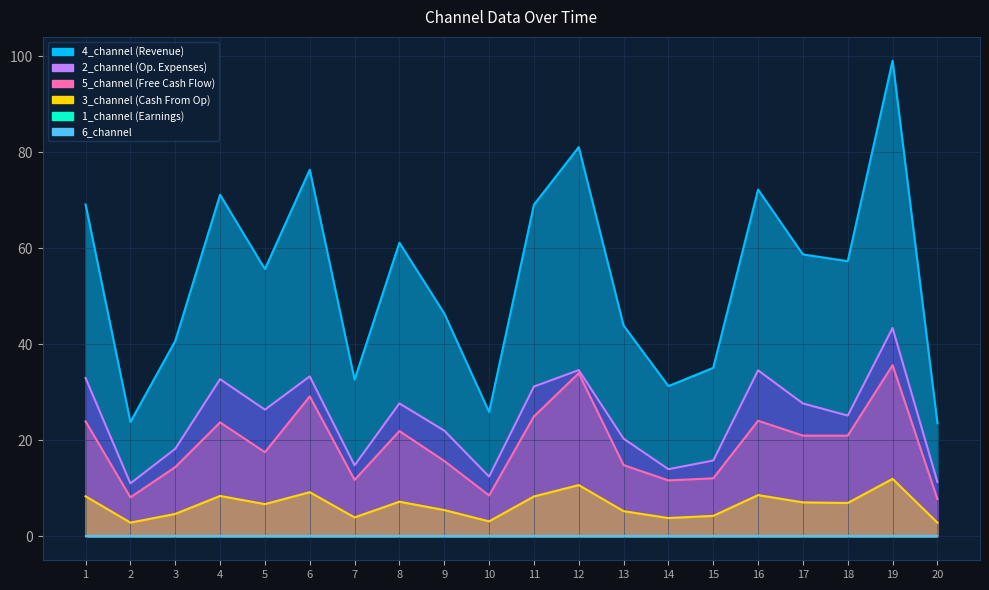

What is the difference between the highest and lowest values at 7?

28.7